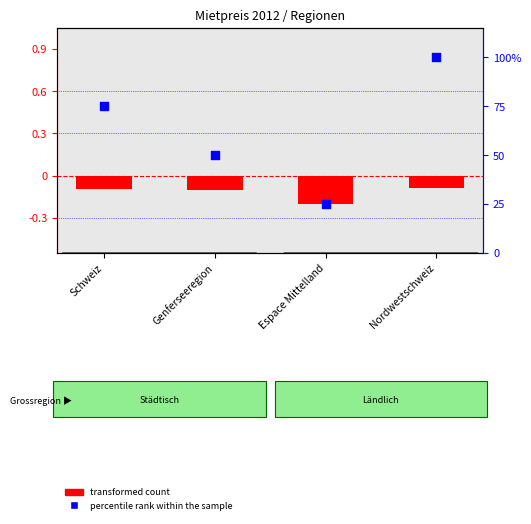

Which series reaches the maximum Y coordinate?

percentile rank within the sample